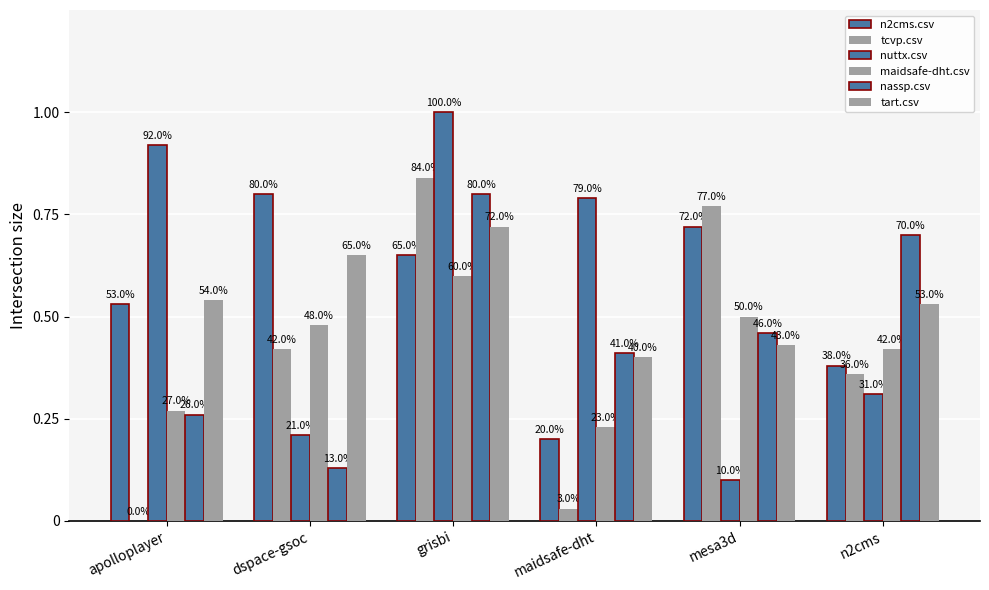

Are the bars grouped side by side (vs. stacked)?

Yes